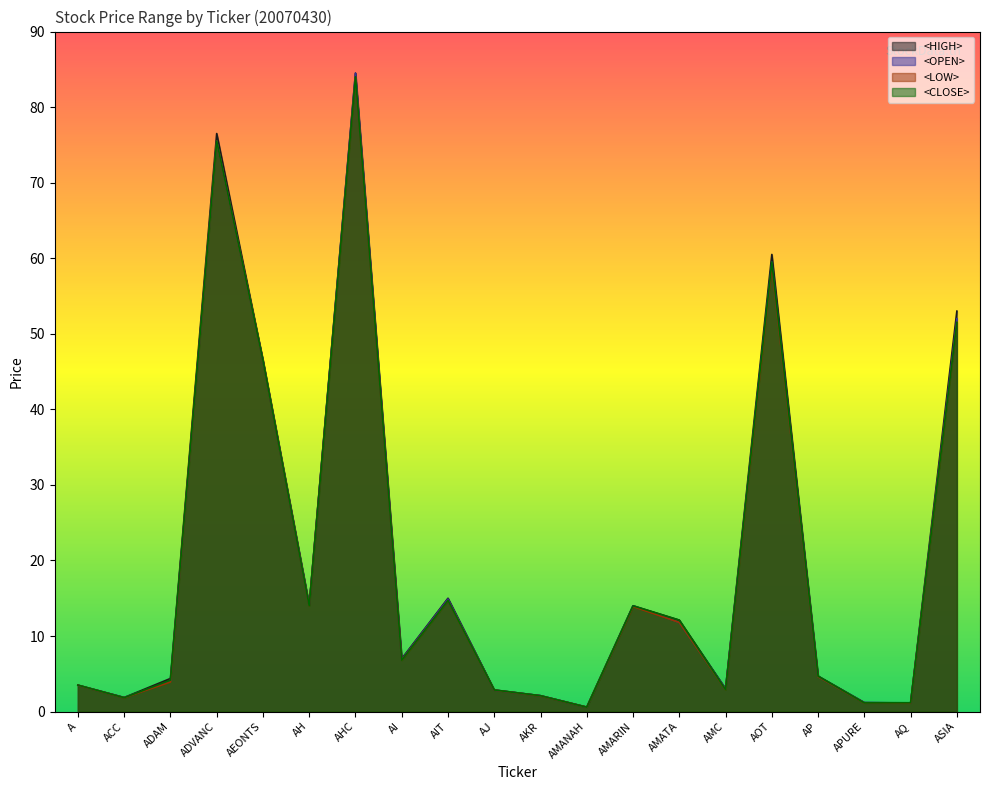

What are all the series names shown in the legend?

<HIGH>, <OPEN>, <LOW>, <CLOSE>